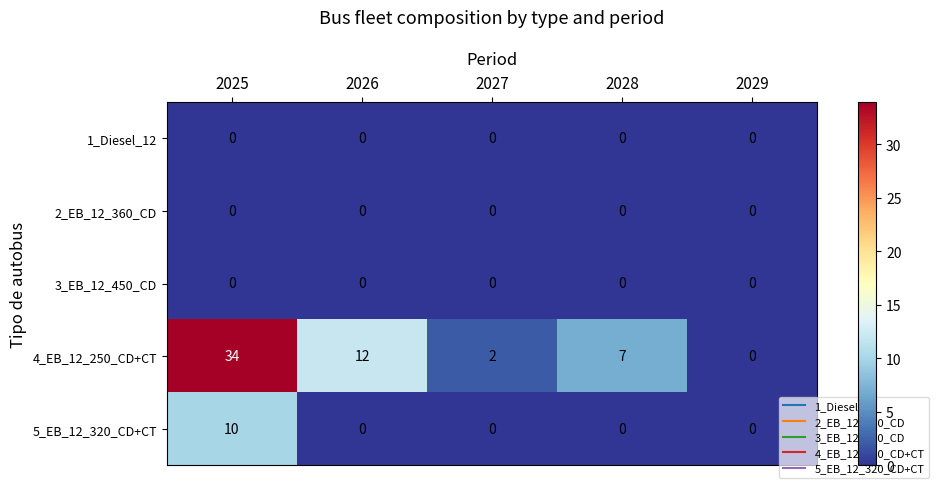

Which series has the widest spread of values?

4_EB_12_250_CD+CT